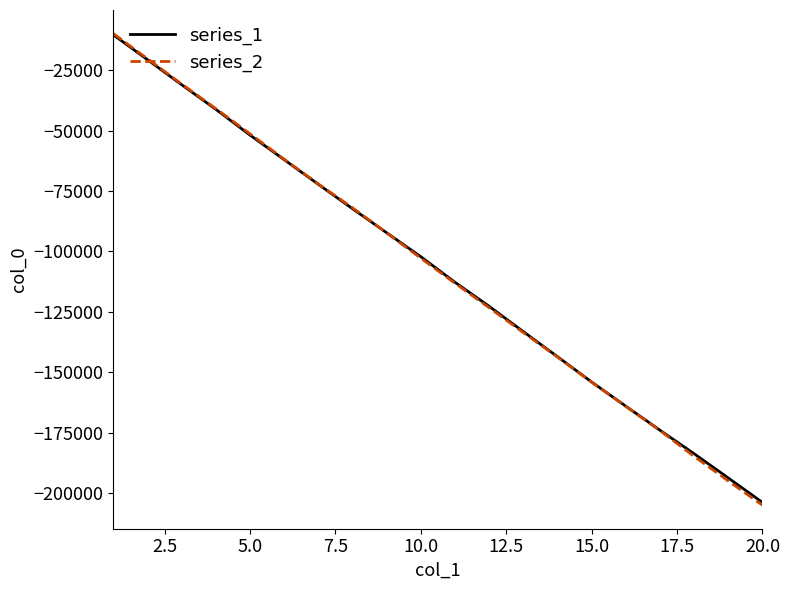

What is the average value of the series_2 series?

-107709.4